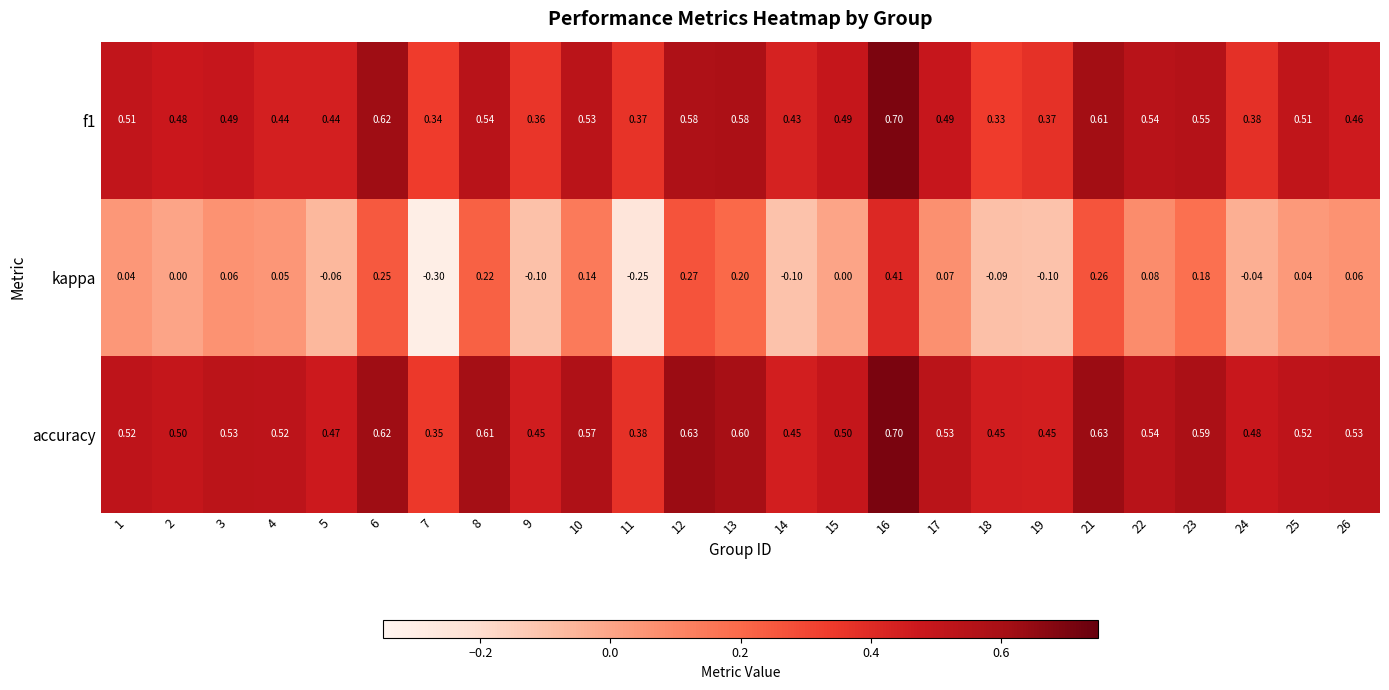

Which series has the largest range (max minus min)?

kappa